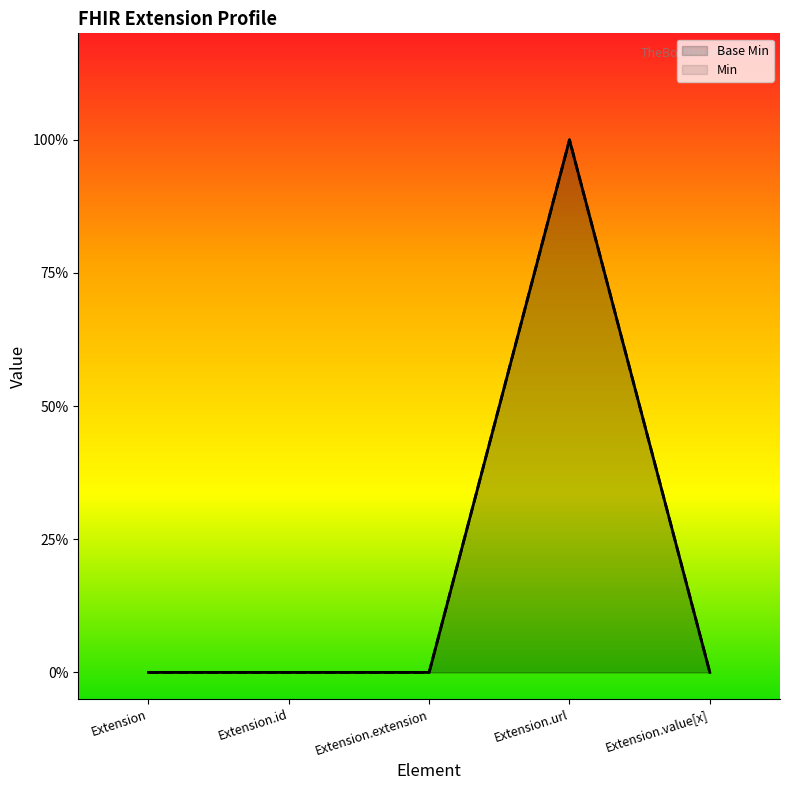

Which series has the largest total across all categories?

Base Min